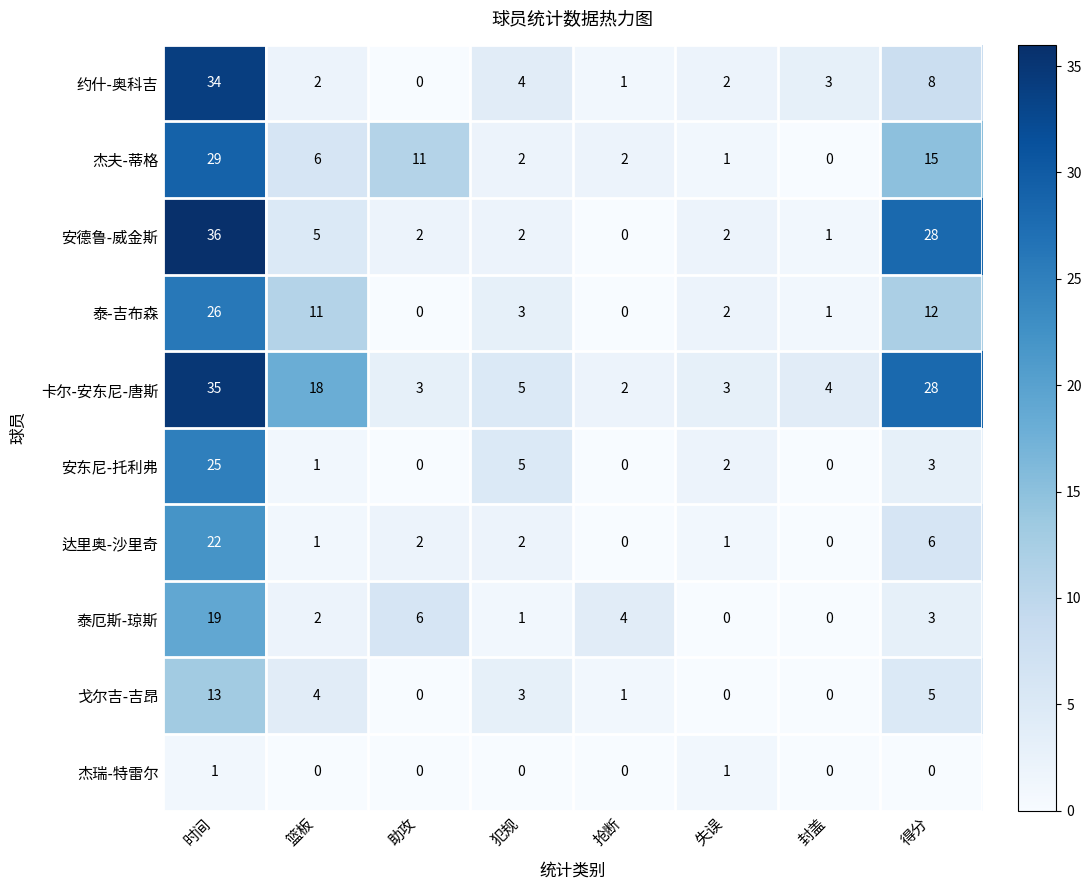

Rank the series by their maximum value, from lowest to highest.

杰瑞-特雷尔, 戈尔吉-吉昂, 泰厄斯-琼斯, 达里奥-沙里奇, 安东尼-托利弗, 泰-吉布森, 杰夫-蒂格, 约什-奥科吉, 卡尔-安东尼-唐斯, 安德鲁-威金斯